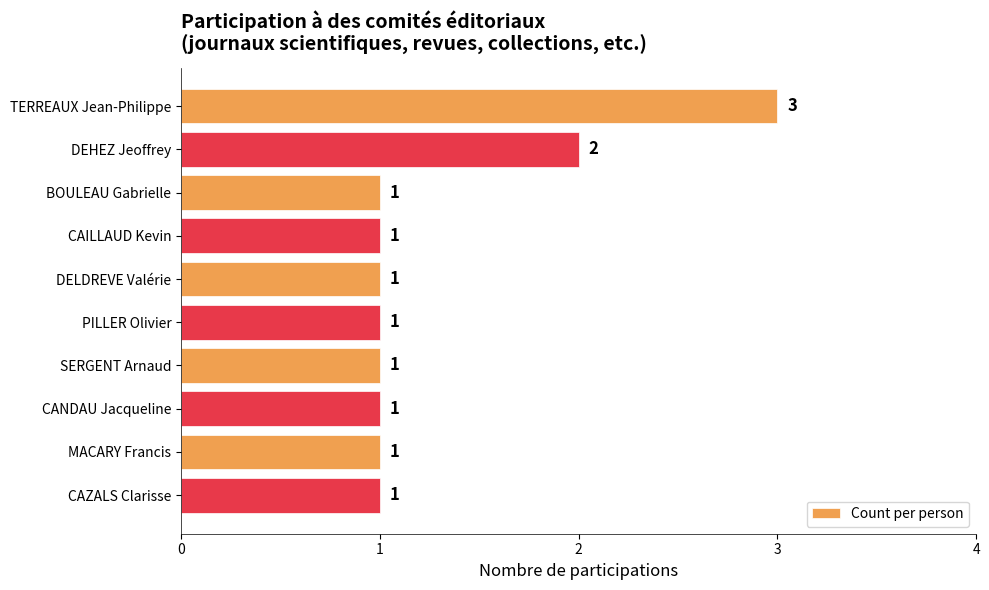

Which has a higher value, PILLER Olivier or DEHEZ Jeoffrey?

DEHEZ Jeoffrey